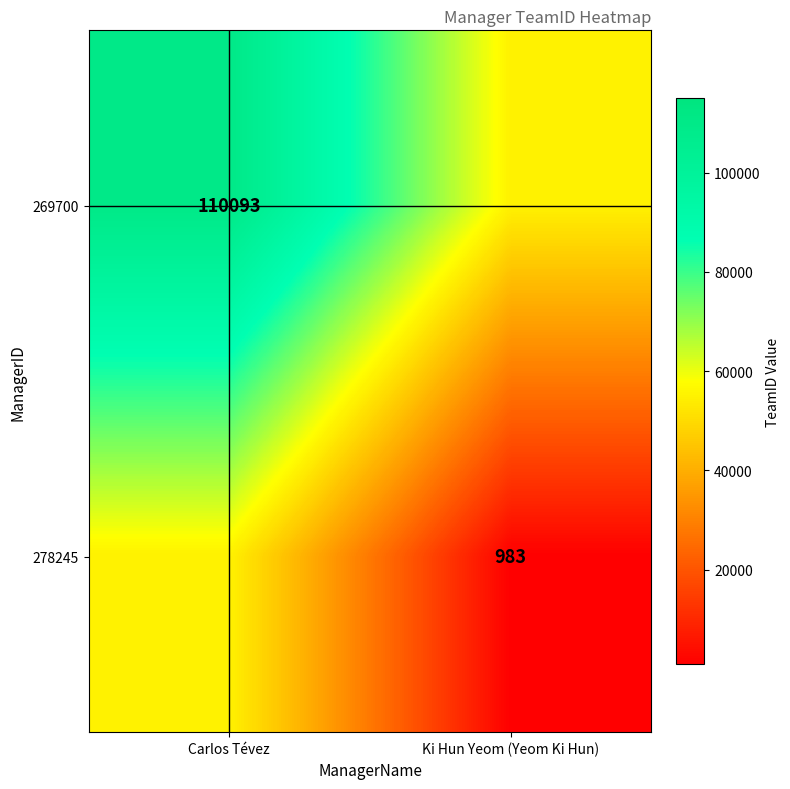

Is the value of 269700 at Carlos Tévez greater than the value of 278245 at Ki Hun Yeom (Yeom Ki Hun)?

Yes